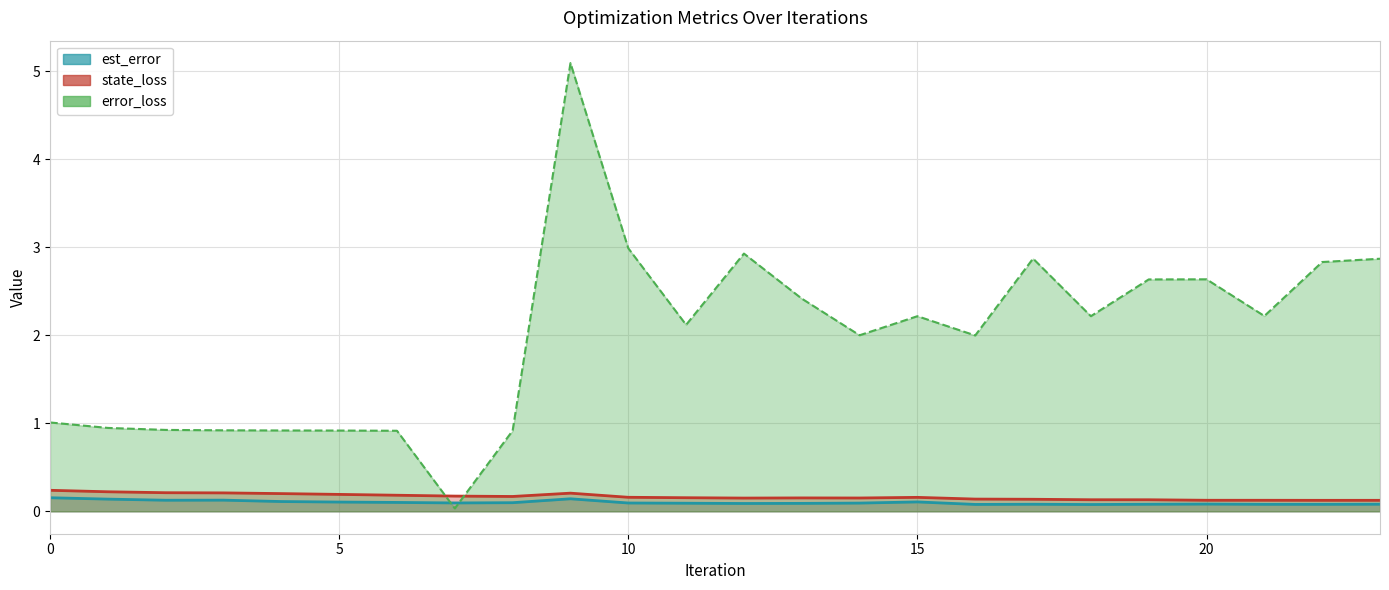

What value does the error_loss series have at 18?

2.2